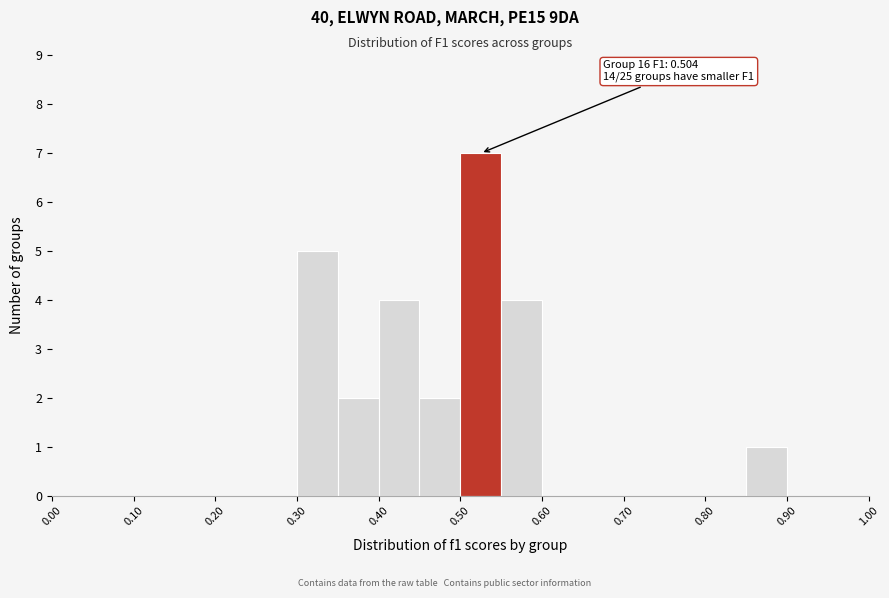

Which range on the x-axis has the tallest bar?

0.50 to 0.55